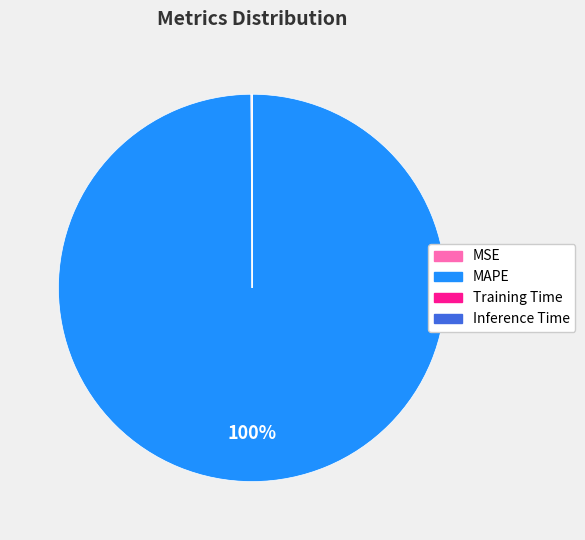

What is the largest slice in the pie chart?

MAPE